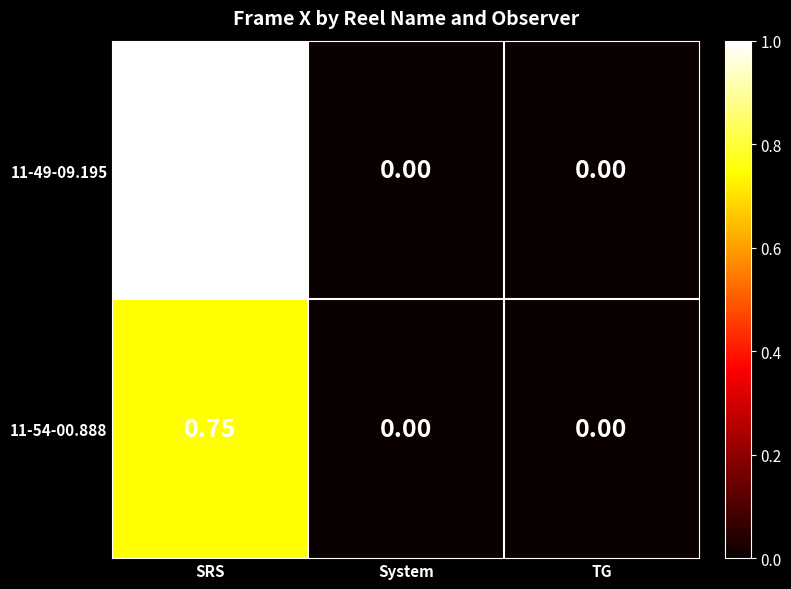

Is the value of 11-54-00.888 at System greater than the value of 11-49-09.195 at SRS?

No